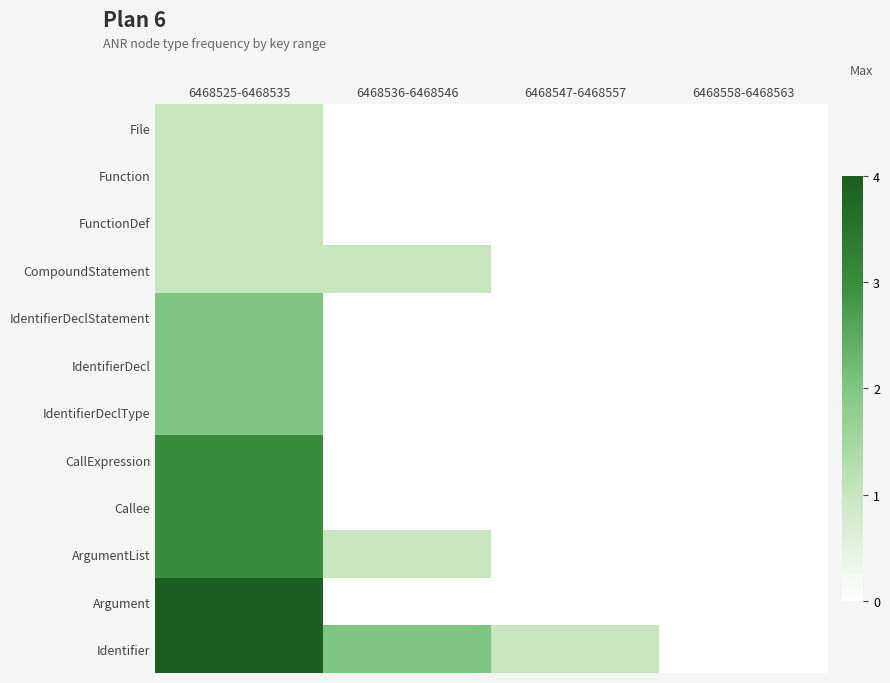

Count the number of categories in the chart.

4